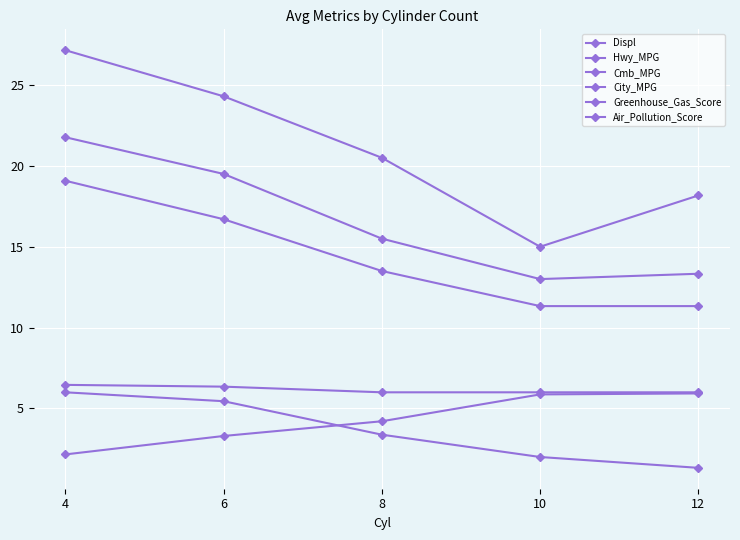

Does the chart have visible grid lines?

Yes